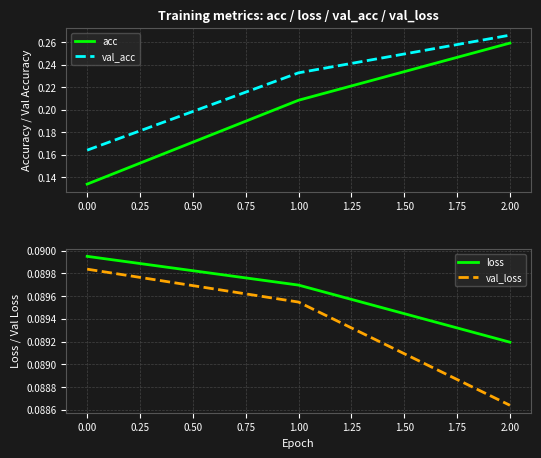

Does the chart display data point markers on the line(s)?

No